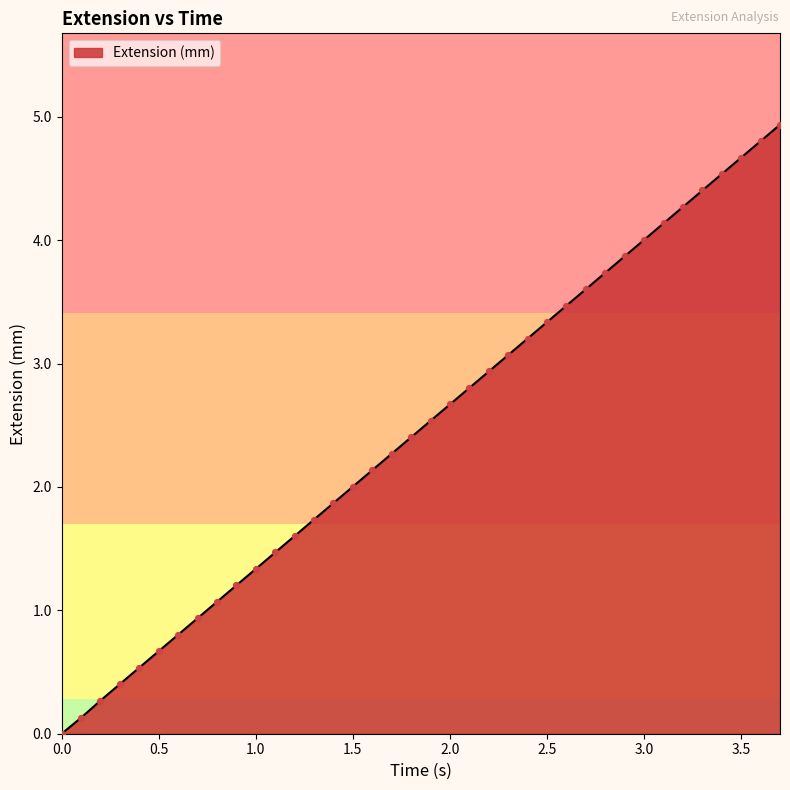

What is the difference between the maximum and minimum values?

4.9